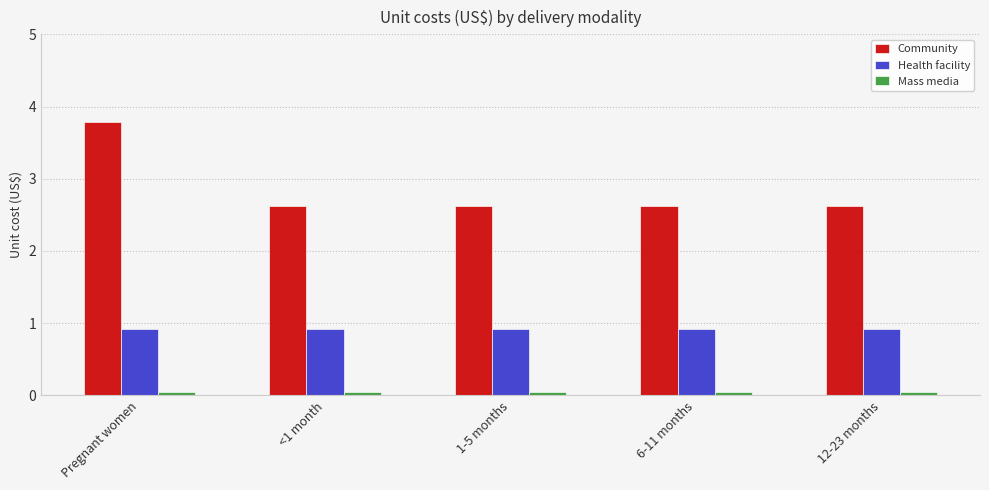

Read the Health facility value at 12-23 months.

0.9